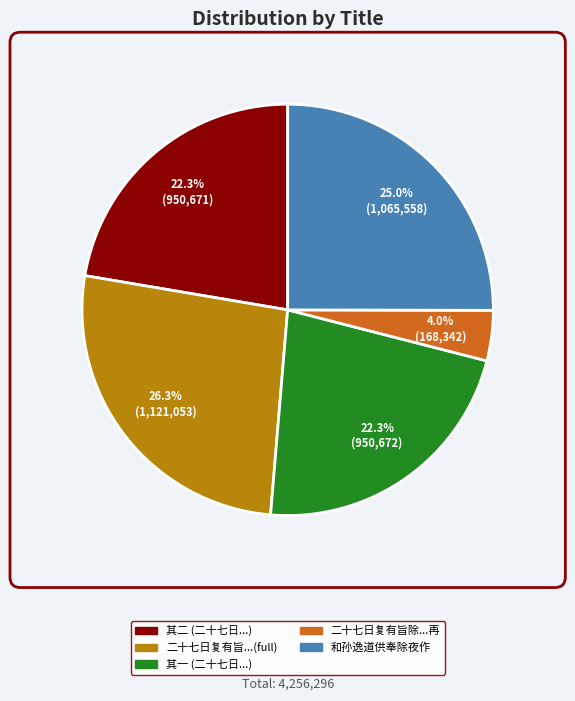

Is there any slice that represents more than half of the pie?

No